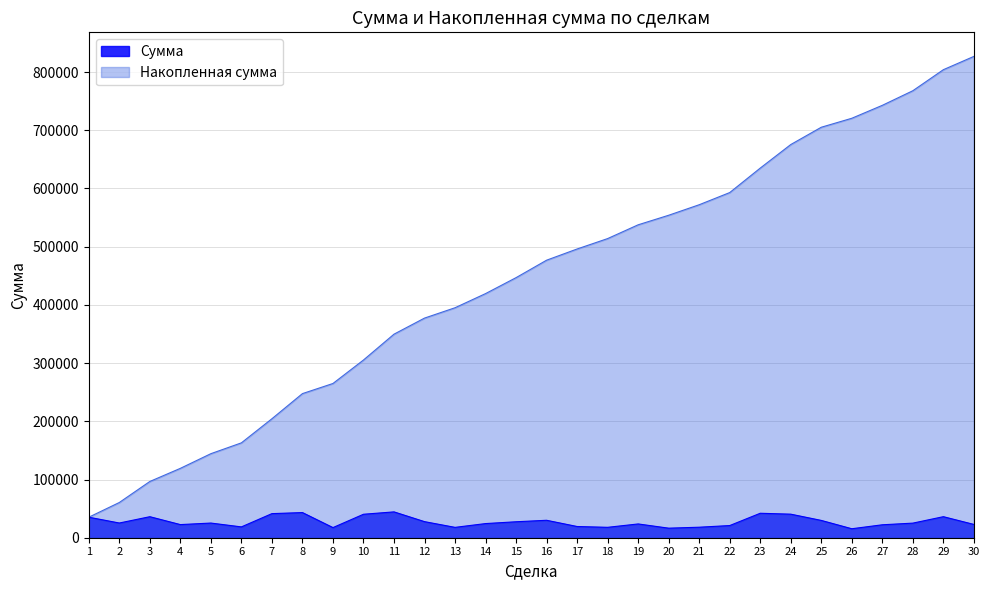

At 23, list the series in order from smallest to largest.

Сумма, Накопленная сумма